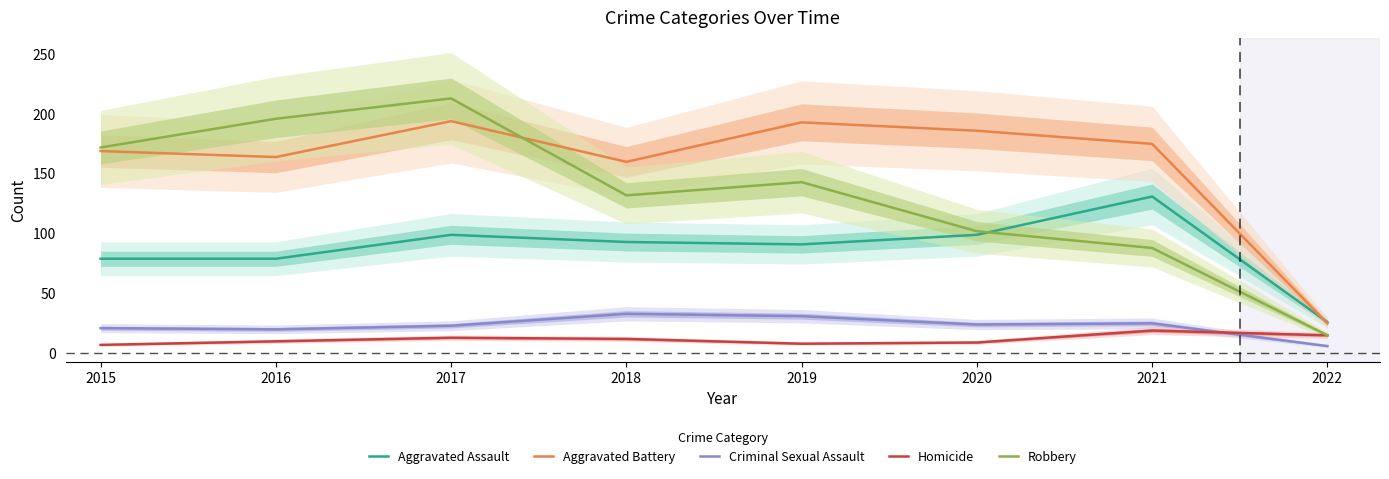

Reading right to left, transcribe all the data shown in this chart.

Aggravated Assault: 26	131	99	91	93	99	79	79
Aggravated Battery: 25	175	186	193	160	194	164	169
Criminal Sexual Assault: 6	25	24	31	33	23	20	21
Homicide: 15	19	9	8	12	13	10	7
Robbery: 15	88	102	143	132	213	196	172